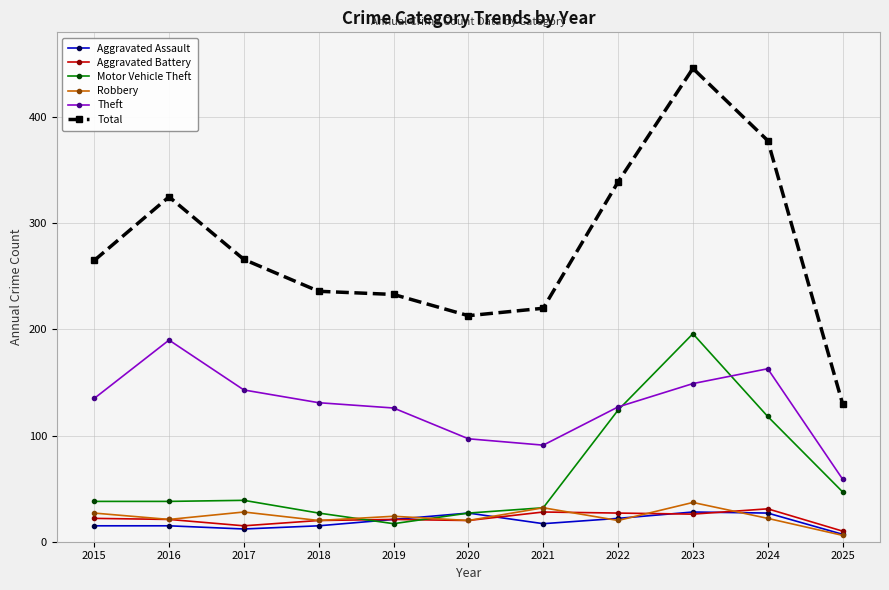

What is the sum of the Aggravated Battery values at 2020 and 2024?

51